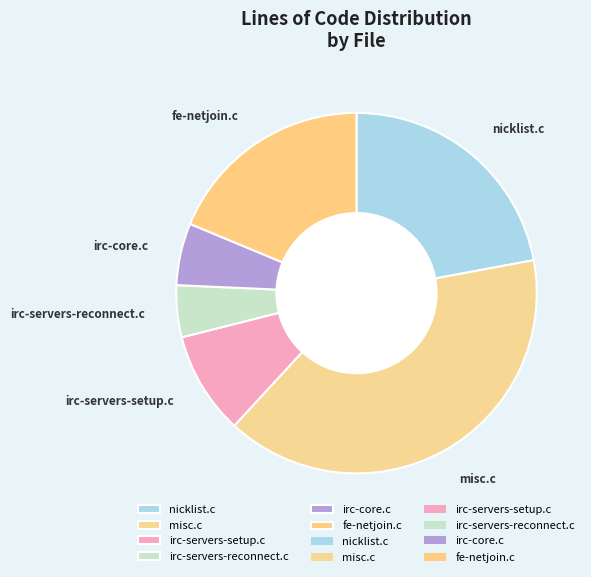

Does any single category account for the majority?

No